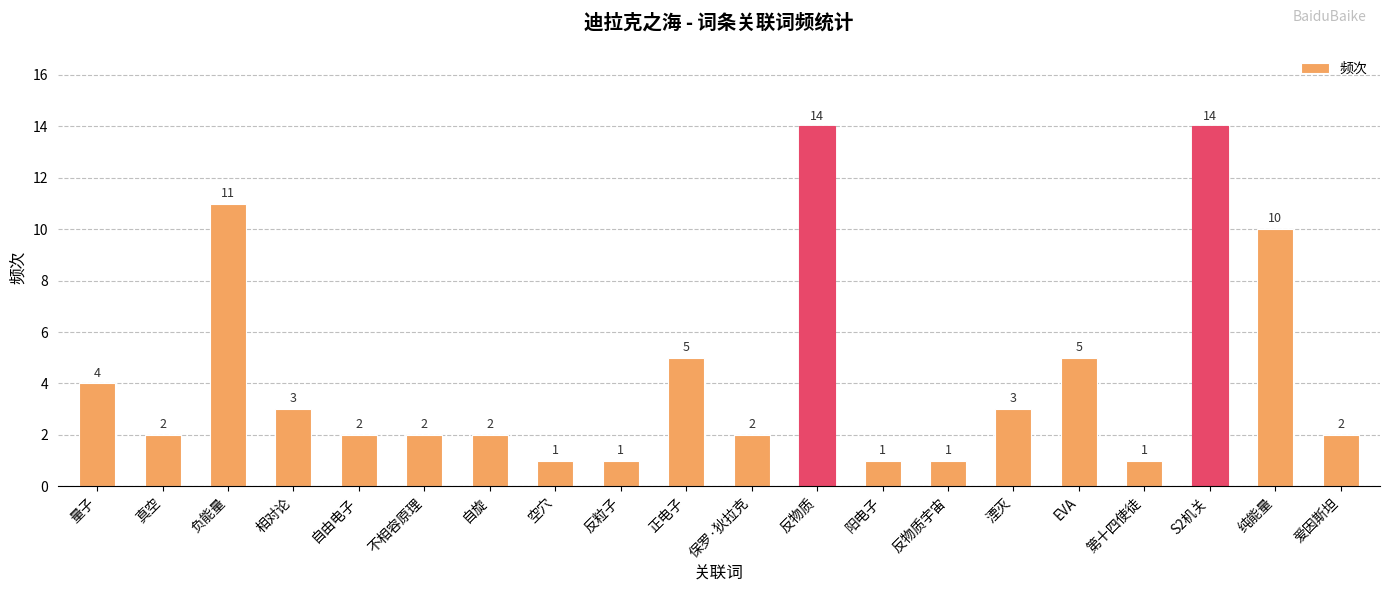

What is the smallest value displayed?

1